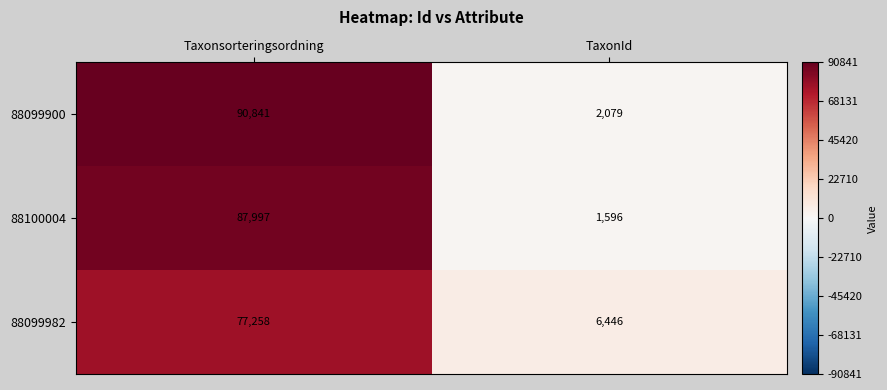

What is the spread (max minus min) of values at TaxonId?

4850